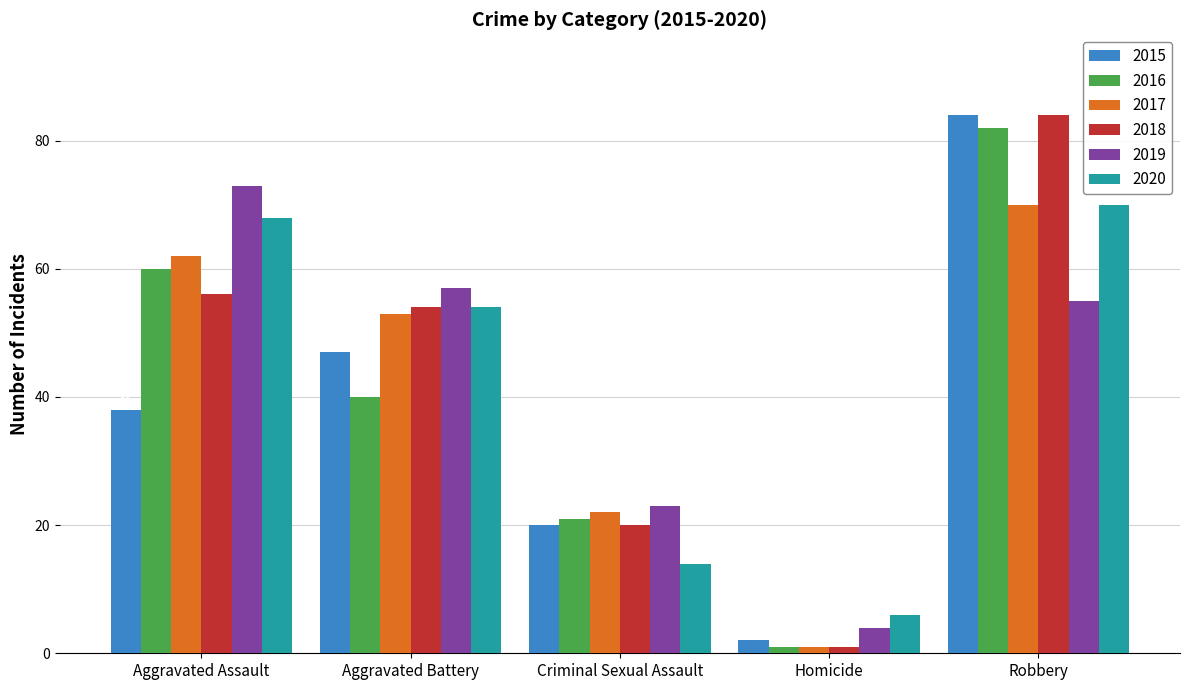

What are all the series names shown in the legend?

2015, 2016, 2017, 2018, 2019, 2020